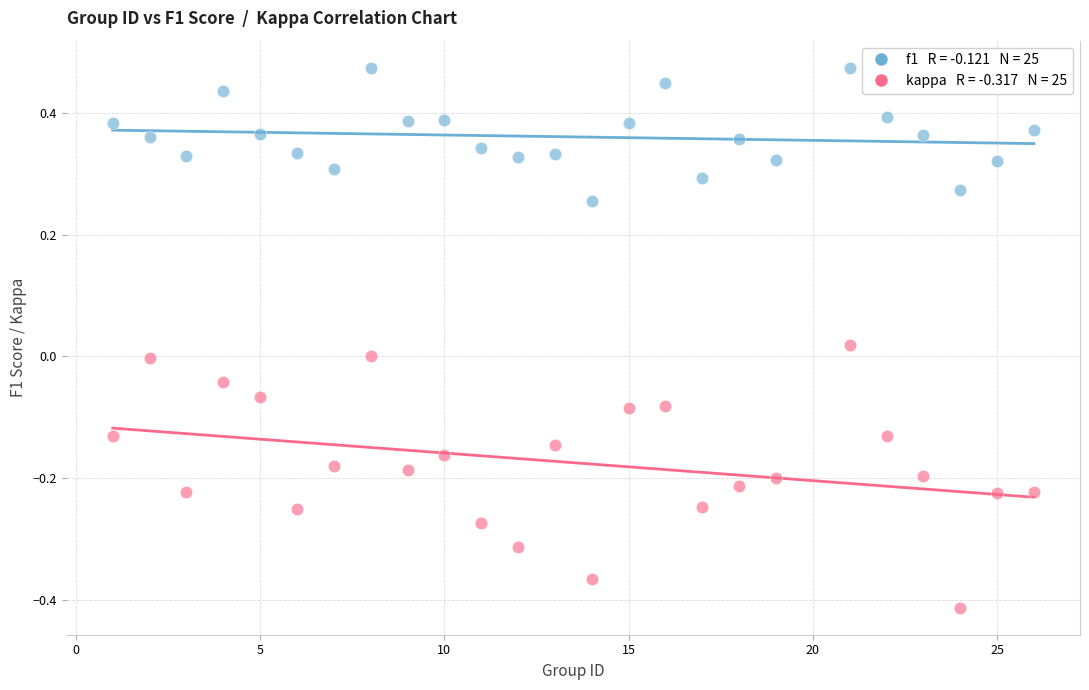

Across all data points, what is the range of X values (max minus min)?

25.0